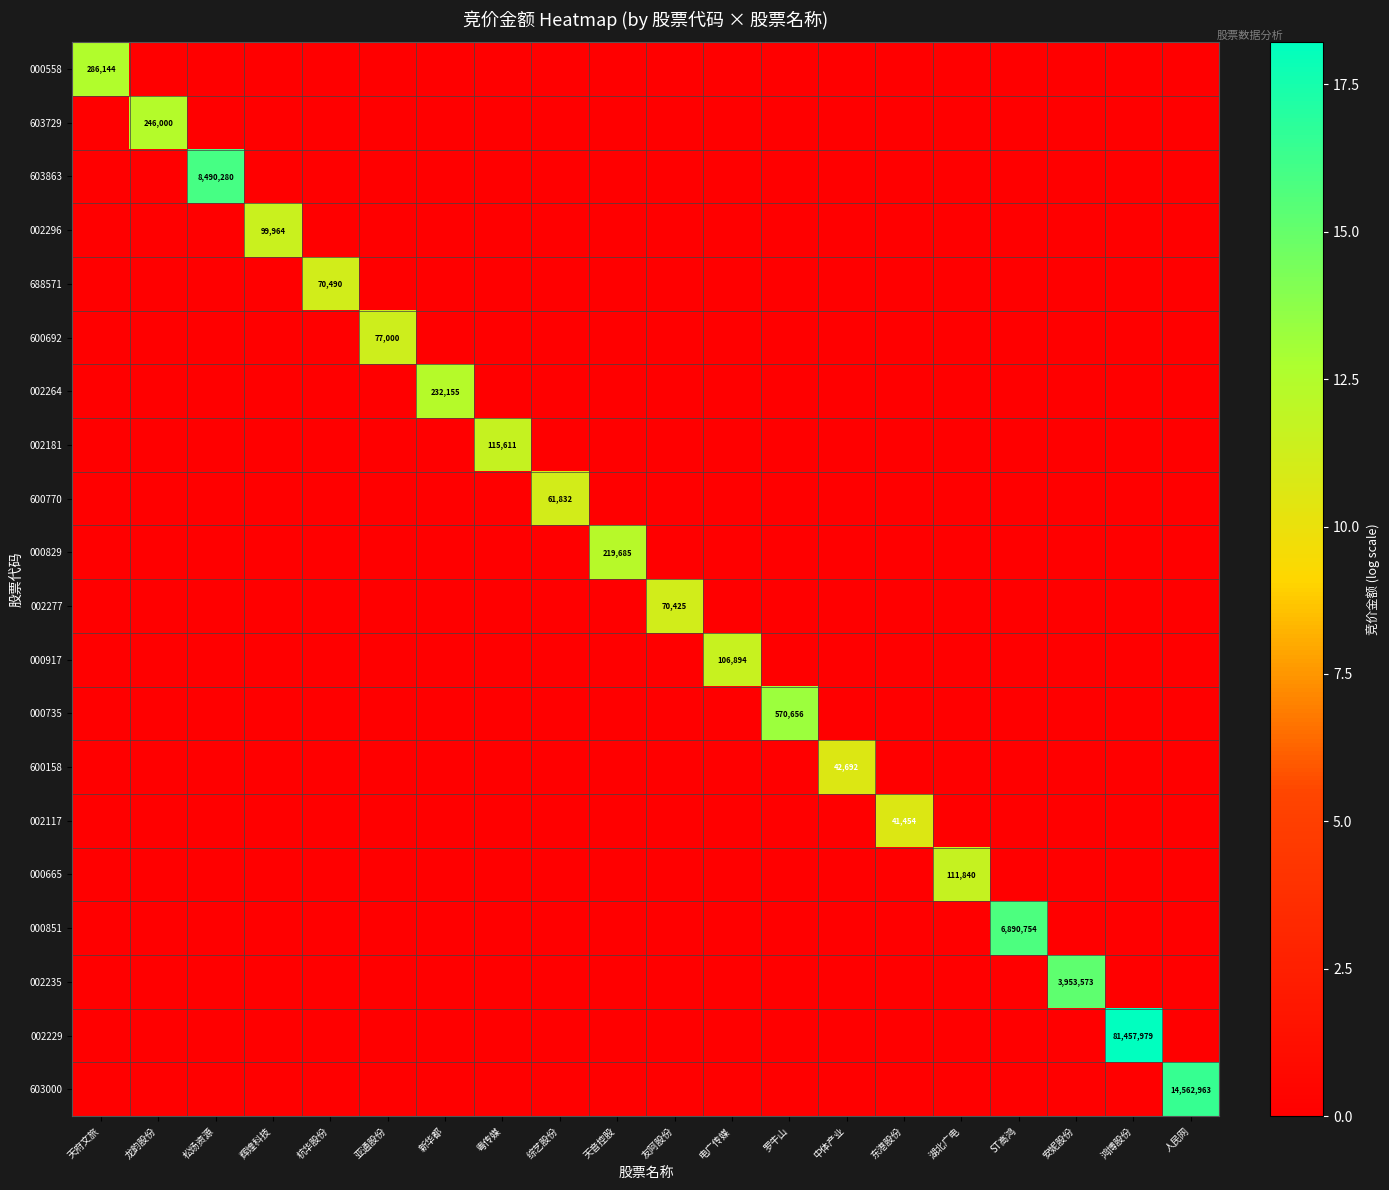

Rank the series by their maximum value, from lowest to highest.

002117, 600158, 600770, 002277, 688571, 600692, 002296, 000917, 000665, 002181, 000829, 002264, 603729, 000558, 000735, 002235, 000851, 603863, 603000, 002229